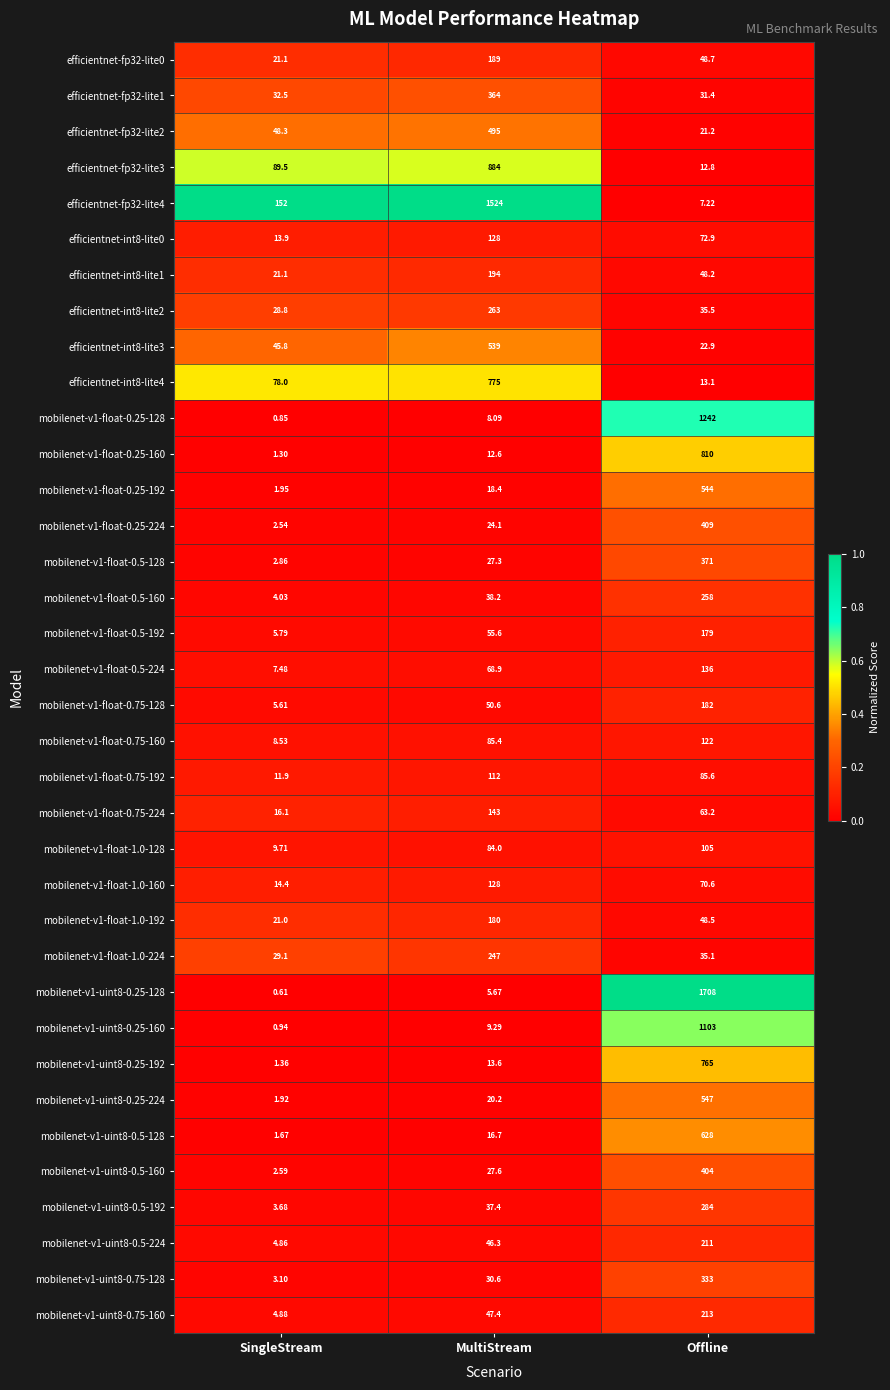

Rank the categories by efficientnet-fp32-lite0 value from lowest to highest.

SingleStream, Offline, MultiStream